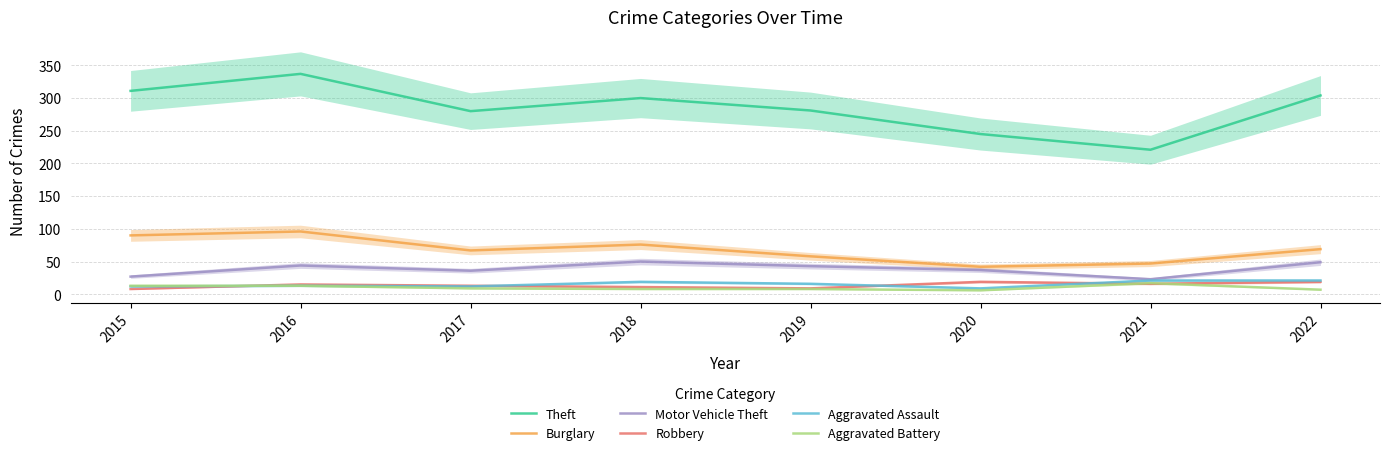

What is the total value across all series at 2018?

464